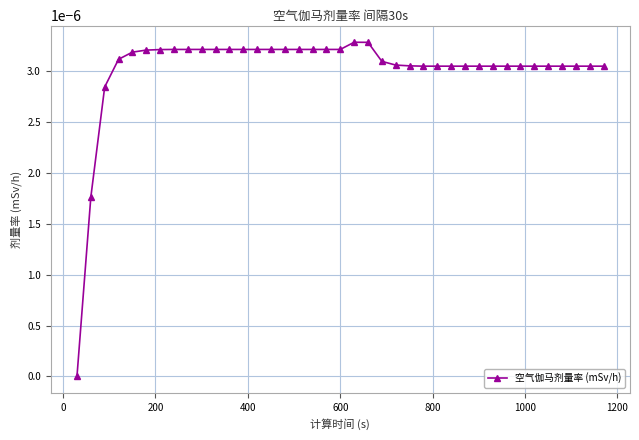

True or false: the data has more than 0 interior local peaks.

True